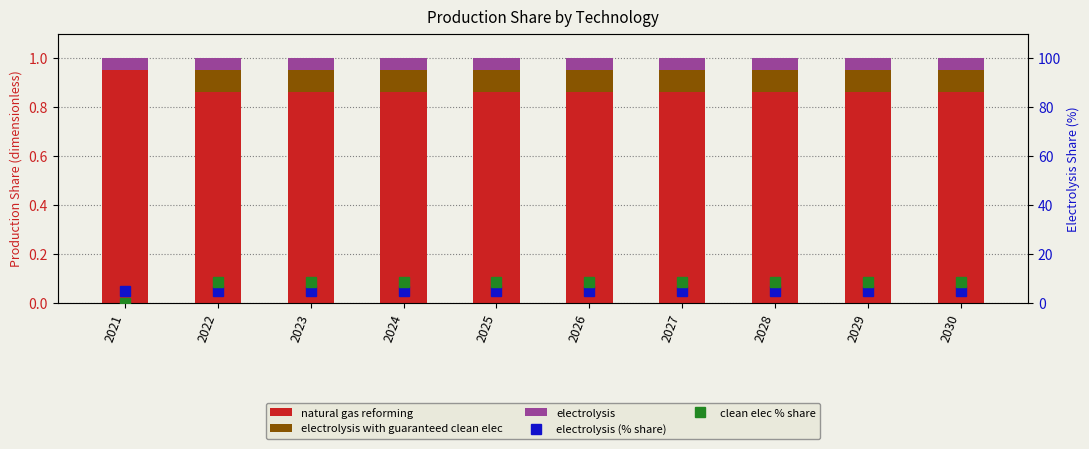

Reading right to left, what are all the values shown in this chart?

natural gas reforming: 2030=0.9	2029=0.9	2028=0.9	2027=0.9	2026=0.9	2025=0.9	2024=0.9	2023=0.9	2022=0.9	2021=0.9
electrolysis with guaranteed clean elec: 2030=0.1	2029=0.1	2028=0.1	2027=0.1	2026=0.1	2025=0.1	2024=0.1	2023=0.1	2022=0.1	2021=0.0
electrolysis: 2030=0.1	2029=0.1	2028=0.1	2027=0.1	2026=0.1	2025=0.1	2024=0.1	2023=0.1	2022=0.1	2021=0.1
electrolysis (% share): 2030=5.0	2029=5.0	2028=5.0	2027=5.0	2026=5.0	2025=5.0	2024=5.0	2023=5.0	2022=5.0	2021=5.0
clean elec % share: 2030=8.7	2029=8.7	2028=8.7	2027=8.7	2026=8.7	2025=8.7	2024=8.7	2023=8.7	2022=8.7	2021=0.0